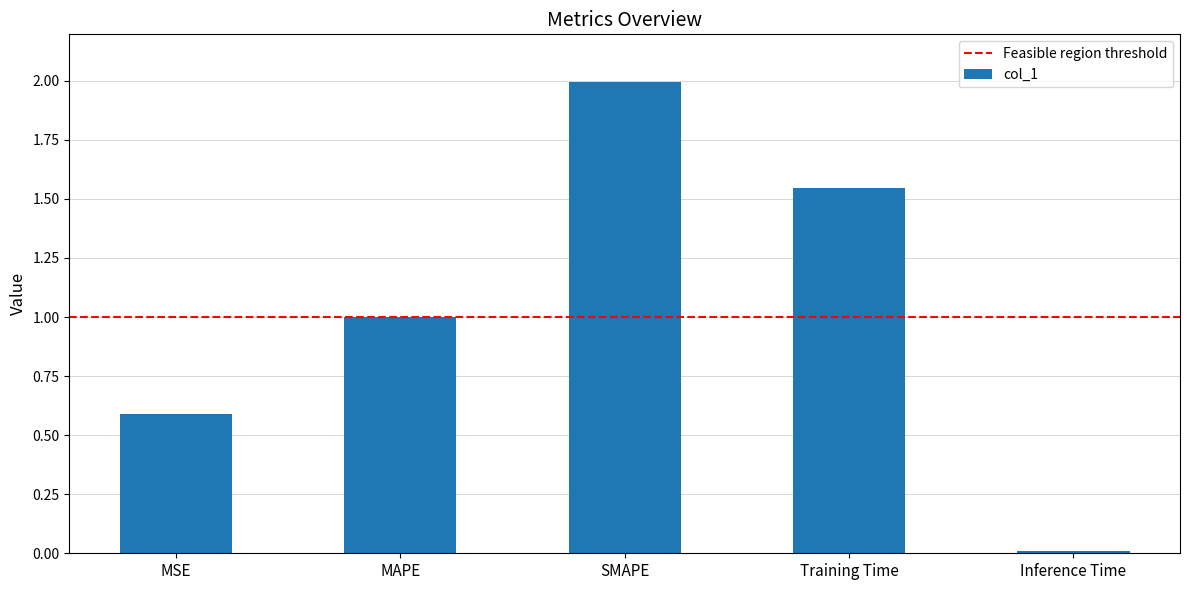

What is the sum of the values at MSE and Training Time?

2.1